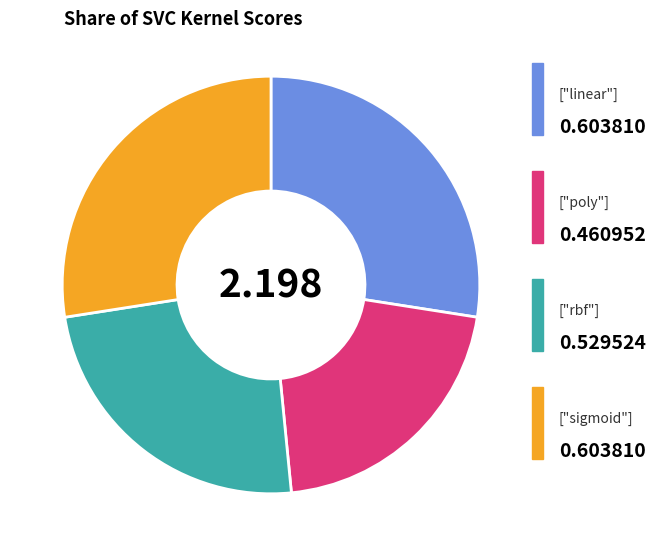

Does any single category account for the majority?

No